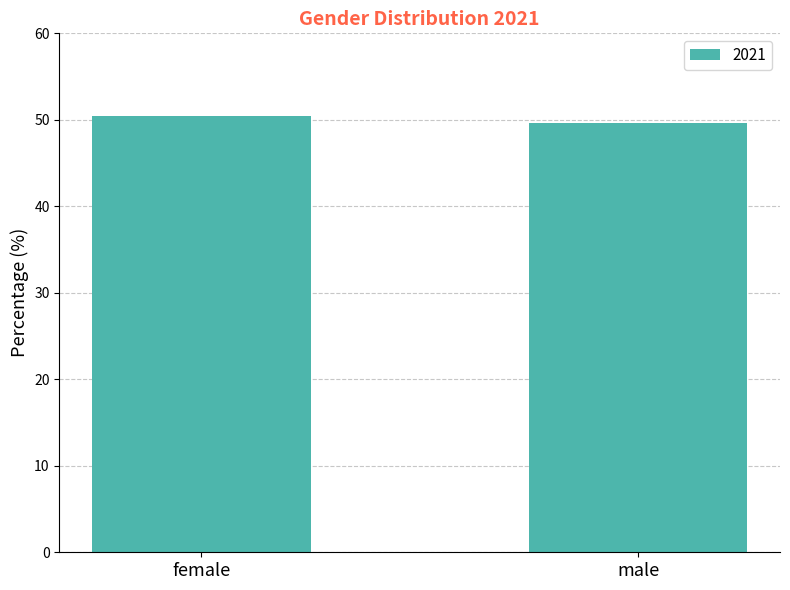

Where is the data nearest to the value 50?

male